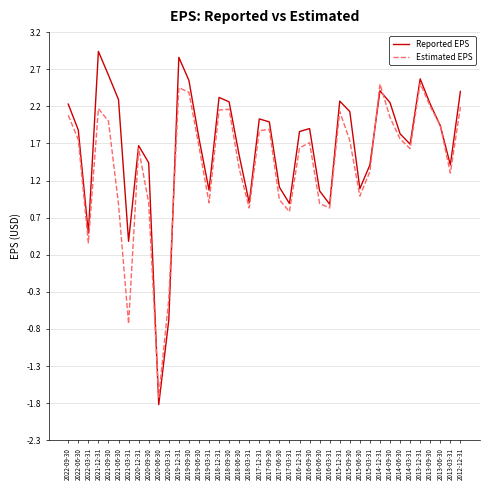

What position from the left is 2018-09-30?

17